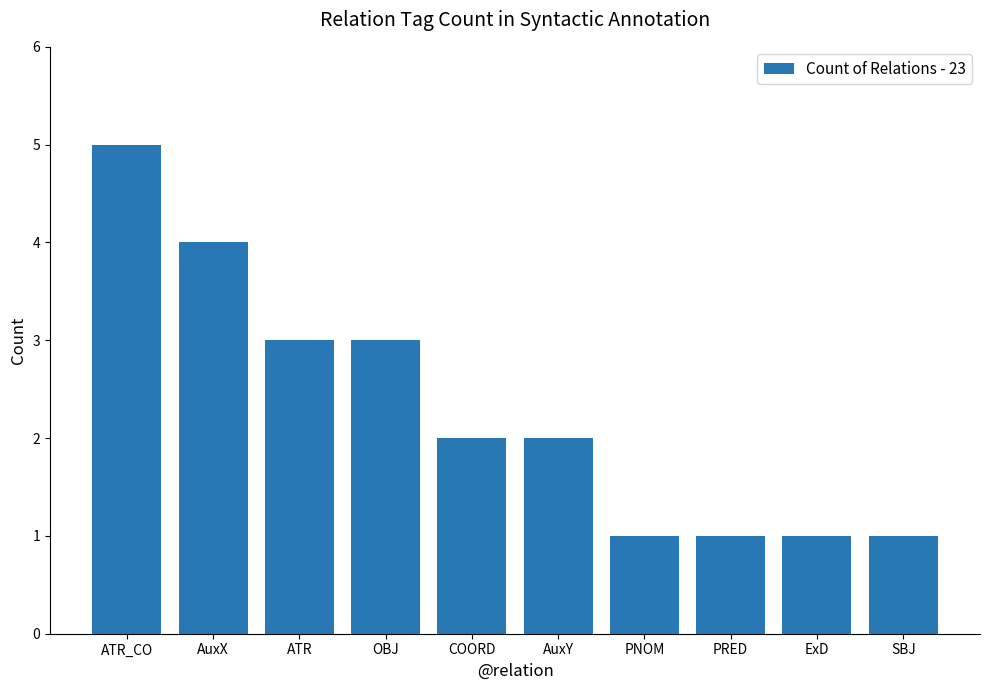

How many bars are there in total?

10